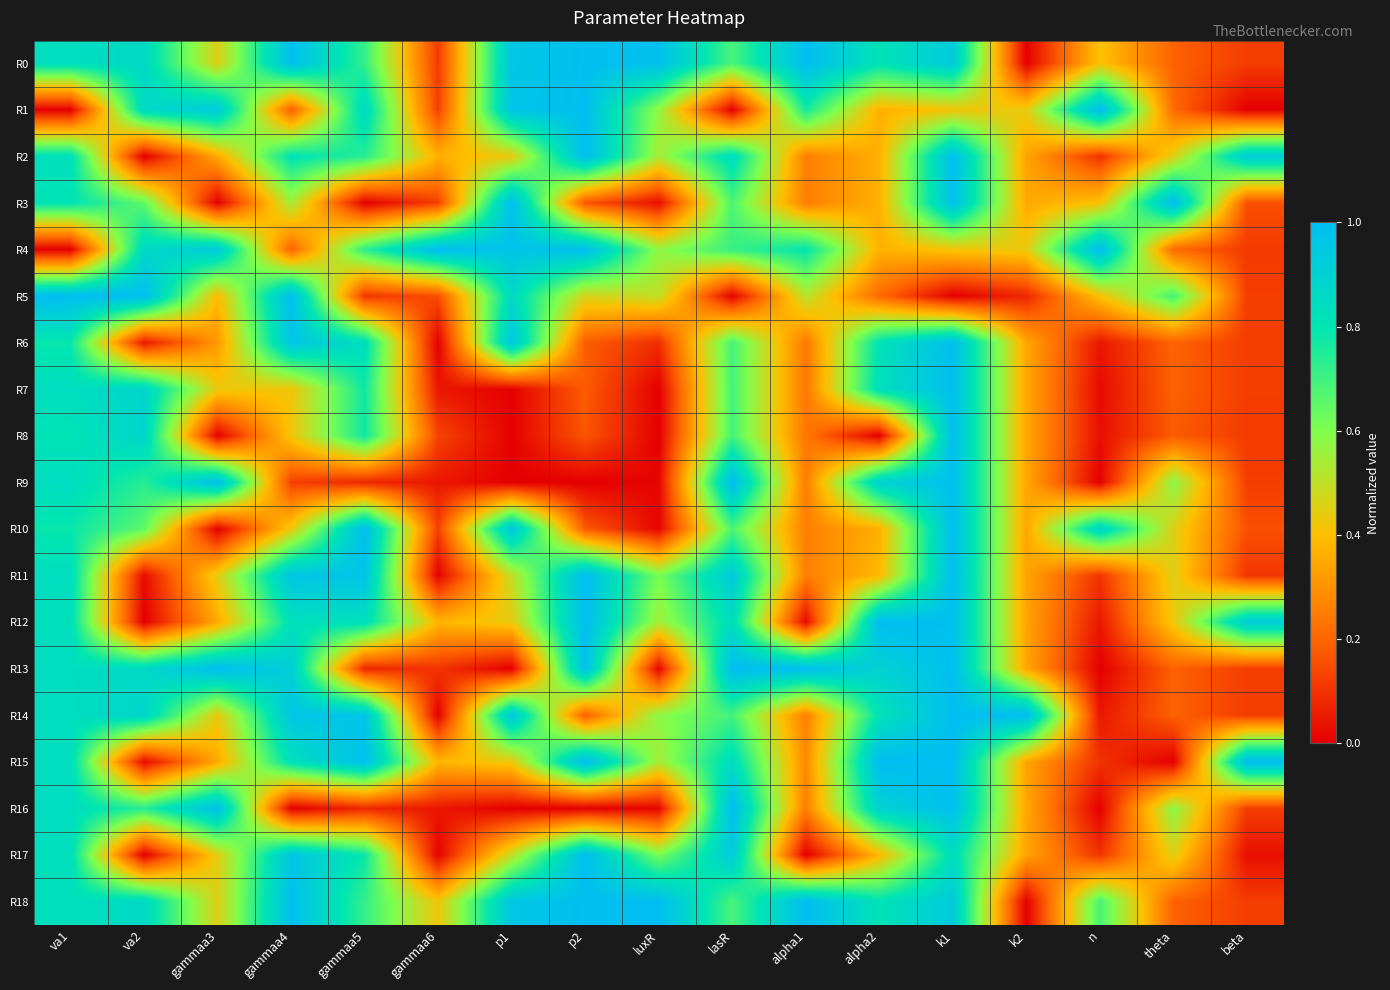

Rank the series by their maximum value, from lowest to highest.

R8, R6, R7, R0, R1, R2, R3, R4, R5, R9, R10, R11, R12, R13, R14, R15, R16, R17, R18